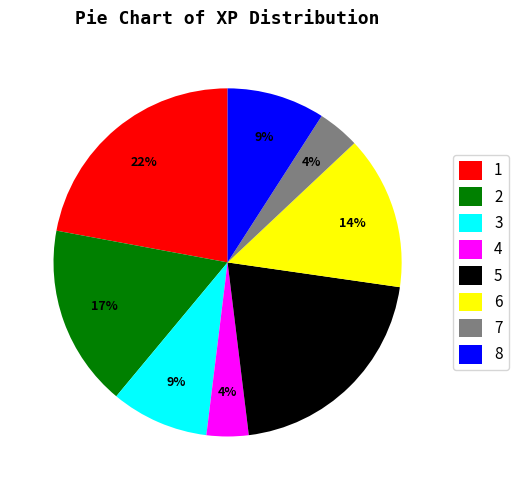

True or false: 3 accounts for 22% of the total.

False